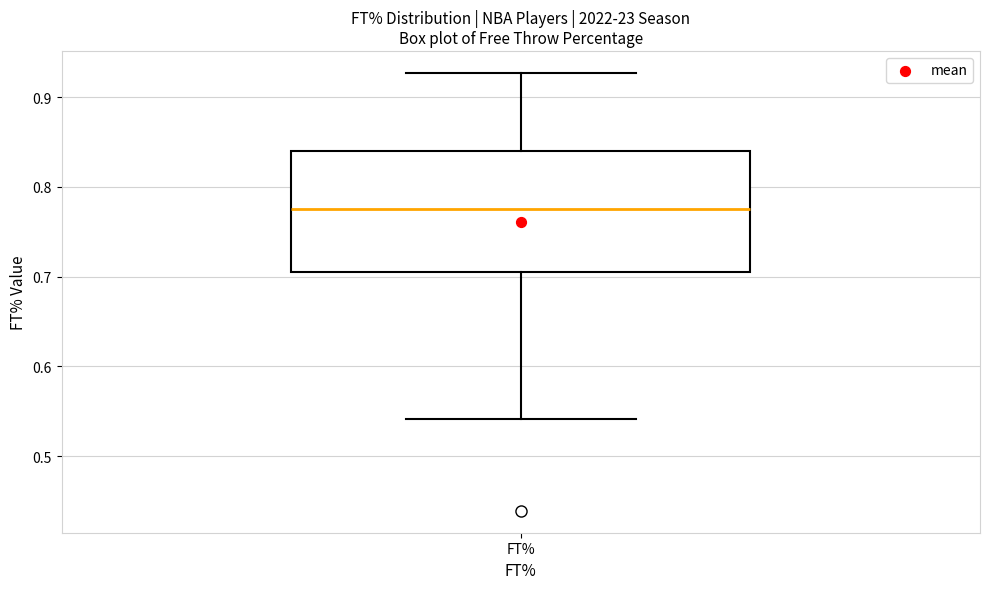

Read this box plot against the y-axis: the position of the median line, the range covered by the box, and the ends of both whiskers. The values are not printed on the chart, so give them approximately, as read against the axis.

median 0.78, box 0.71 to 0.84, whiskers 0.54 to 0.93